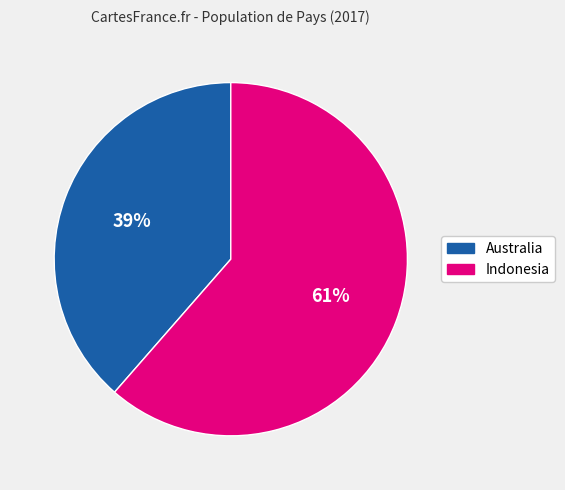

What percentage is the Australia slice, to the nearest percent?

39%